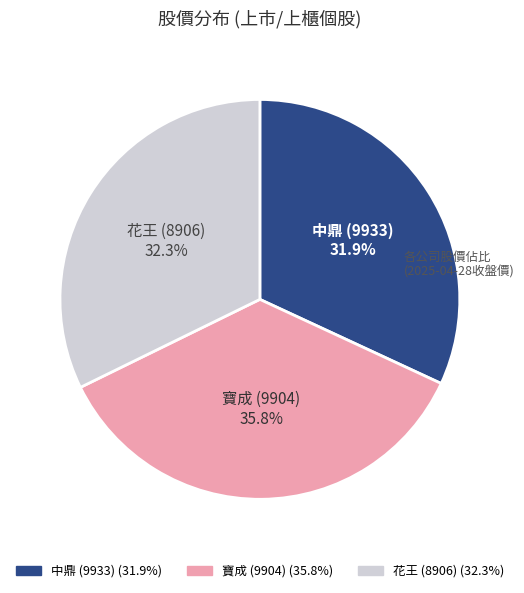

Is there a majority slice in this chart?

No